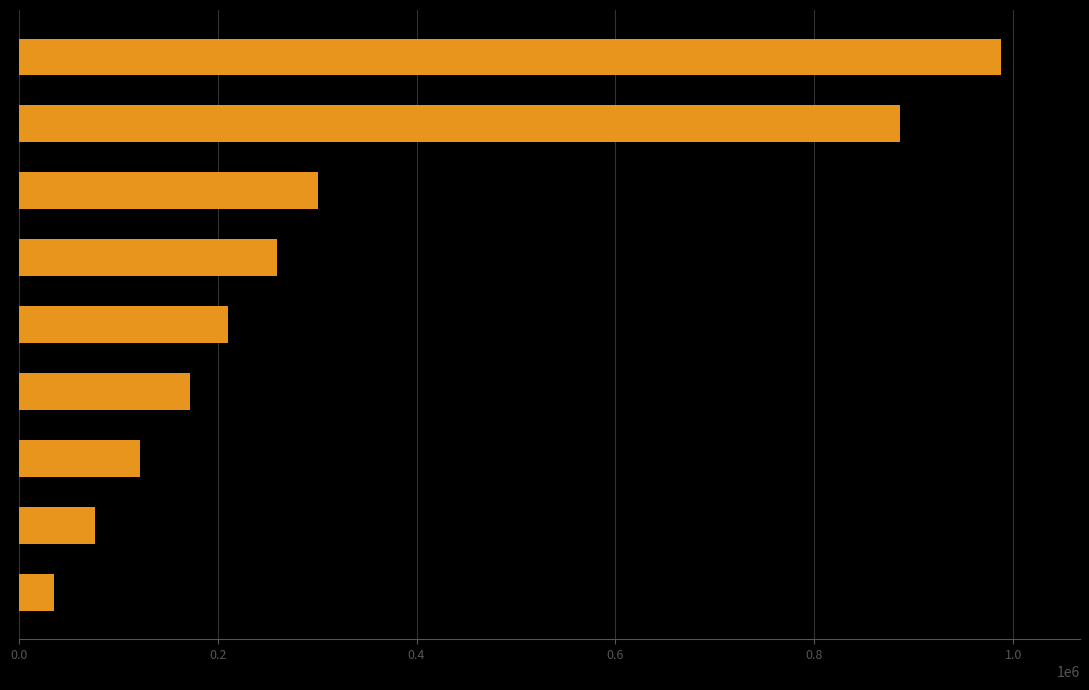

What is the value of the 9th bar from the top?

35926